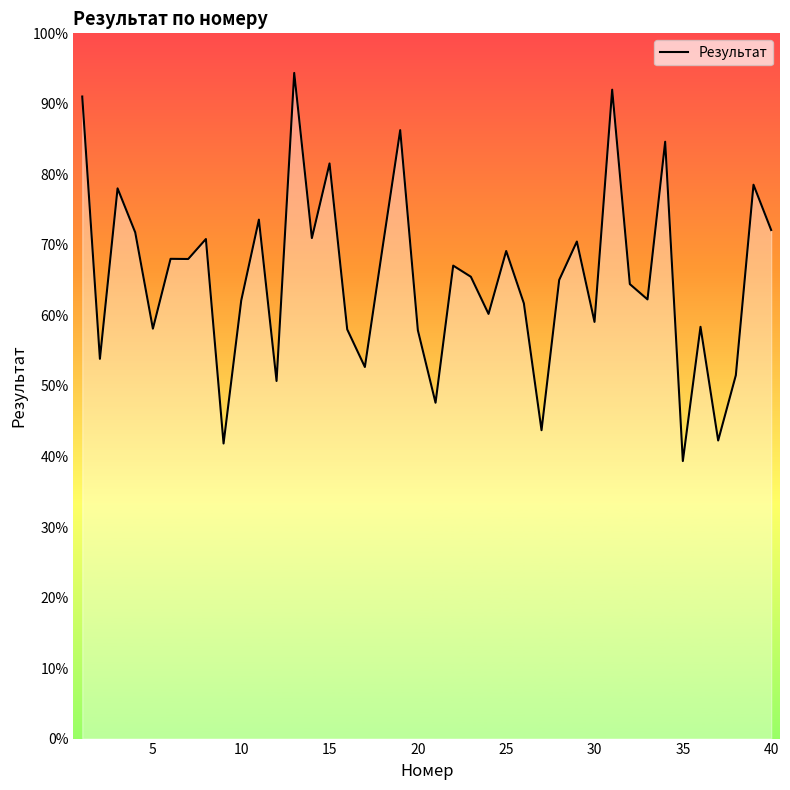

What is the difference between the maximum and minimum values?

55.0